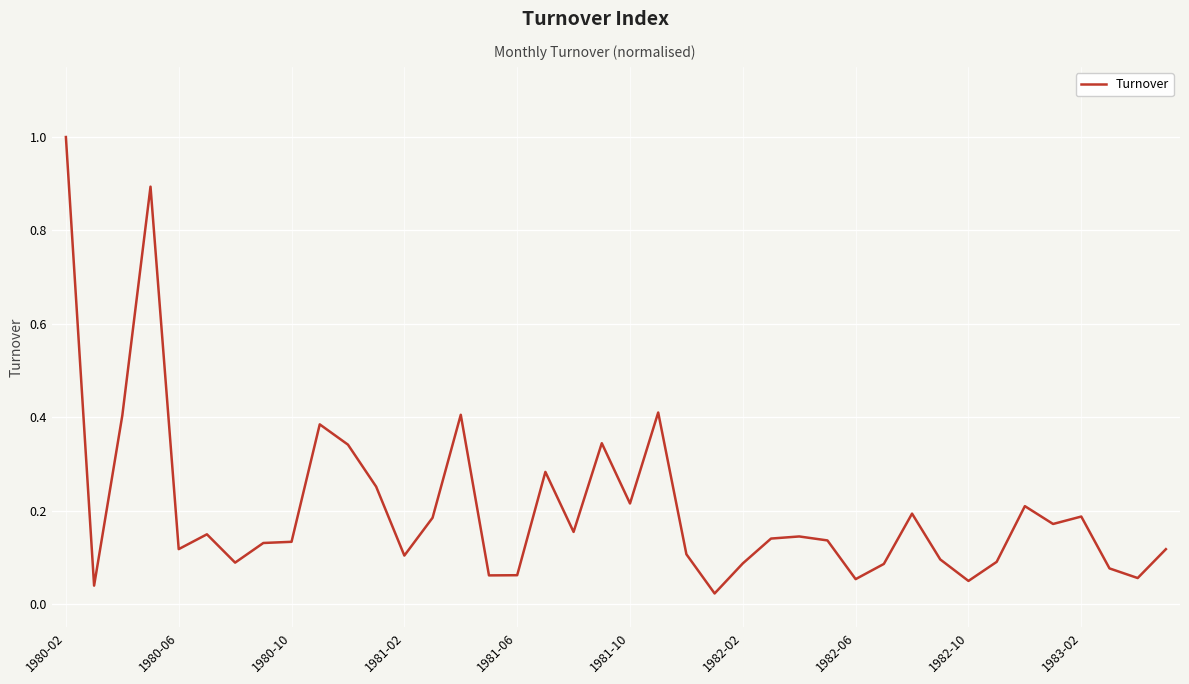

What is the maximum value shown in the chart?

1.0